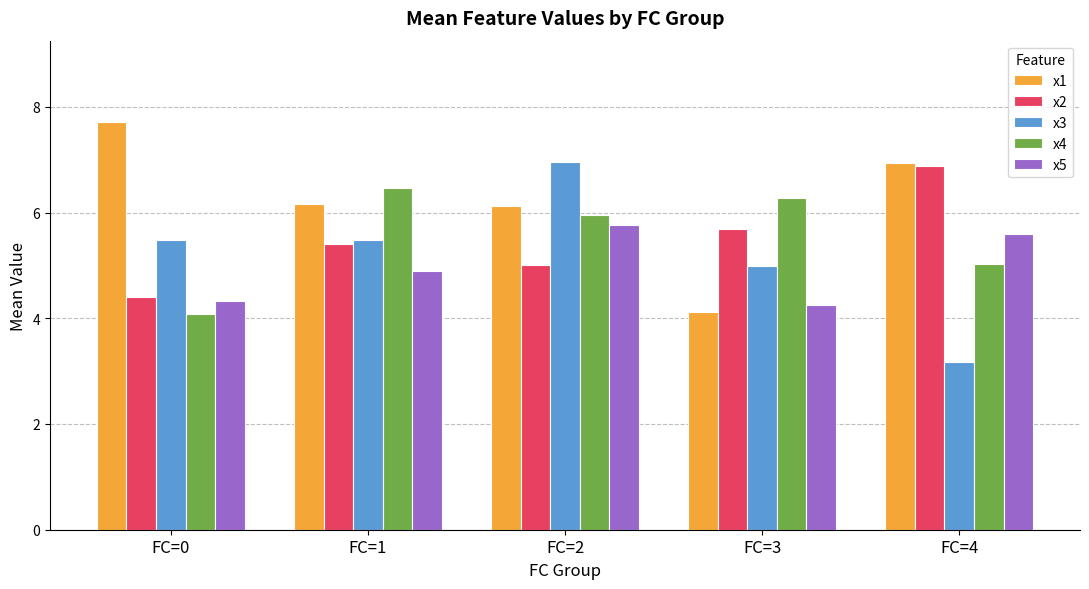

What is the difference between the maximum and second lowest values in the x1 series?

1.6